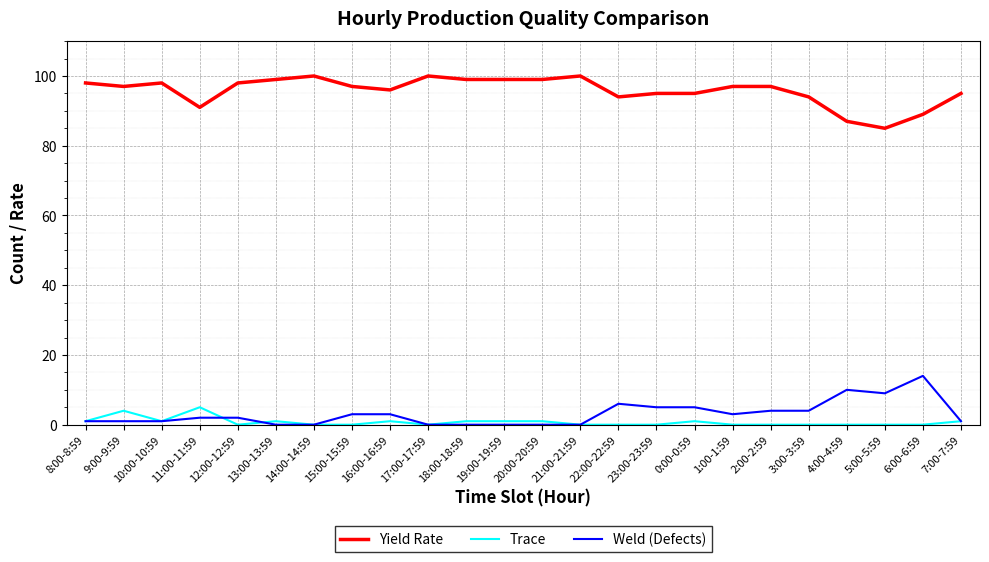

What is the maximum value for Trace?

5